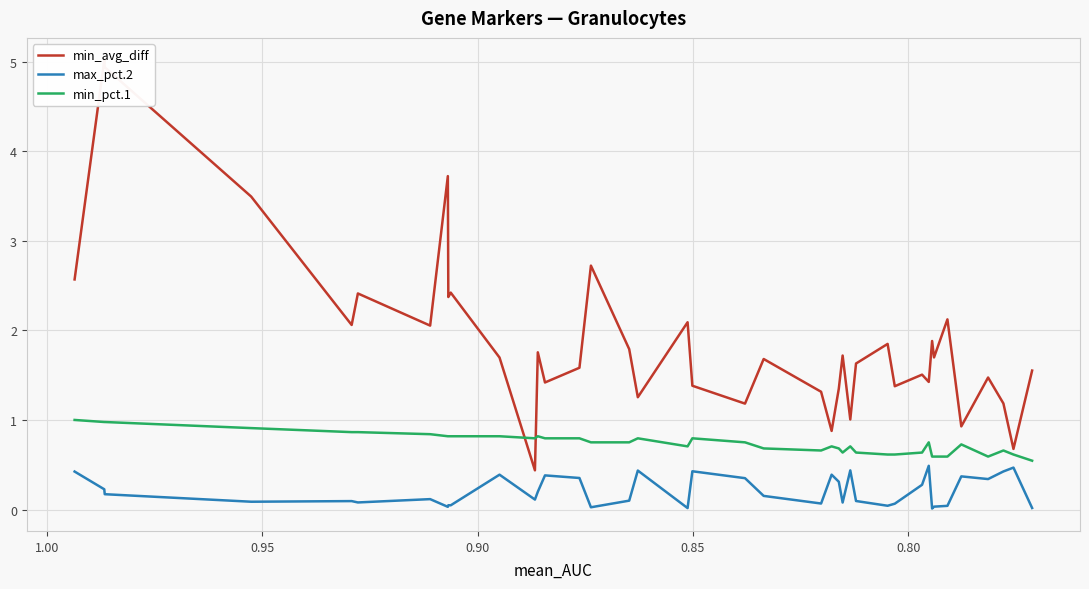

List the series in order of their peak value, lowest first.

max_pct.2, min_pct.1, min_avg_diff